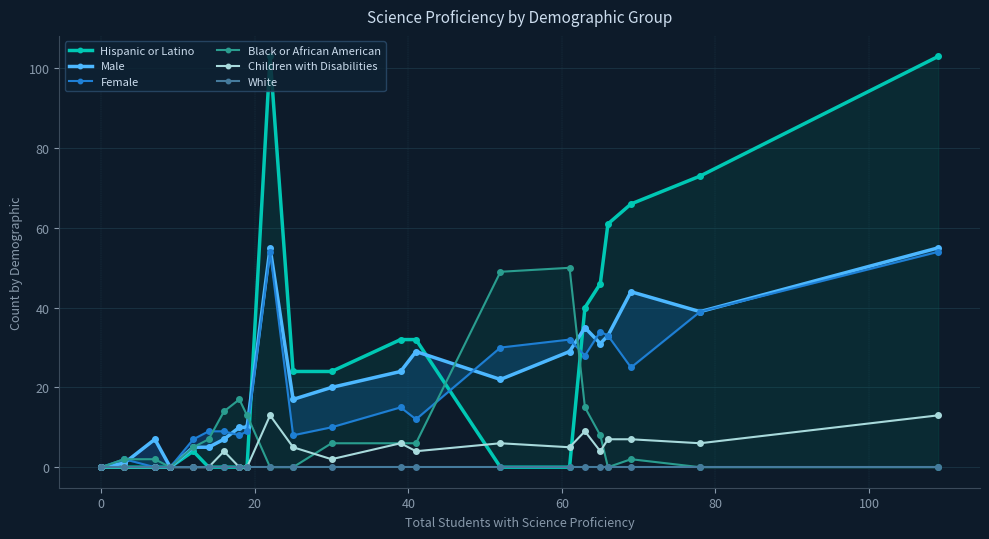

Reading left to right, list all the values displayed in this chart.

Hispanic or Latino: 0	0	0	0	4	0	0	0	0	103	24	24	32	32	0	0	40	46	61	66	73	103
Male: 0	1	7	0	5	5	7	10	10	55	17	20	24	29	22	29	35	31	33	44	39	55
Female: 0	2	0	0	7	9	9	8	9	54	8	10	15	12	30	32	28	34	33	25	39	54
Black or African American: 0	2	2	0	5	7	14	17	13	0	0	6	6	6	49	50	15	8	0	2	0	0
Children with Disabilities: 0	0	0	0	0	0	4	0	0	13	5	2	6	4	6	5	9	4	7	7	6	13
White: 0	0	0	0	0	0	0	0	0	0	0	0	0	0	0	0	0	0	0	0	0	0